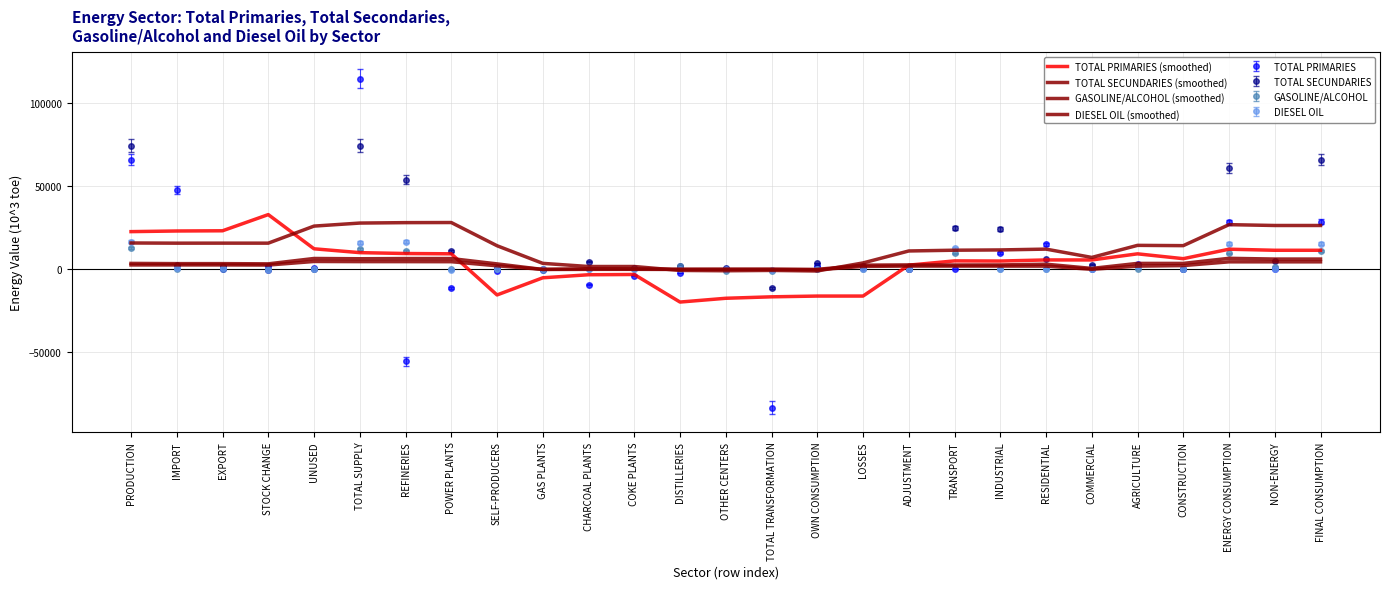

At which label does GASOLINE/ALCOHOL (smoothed) first exceed 1948?

PRODUCTION